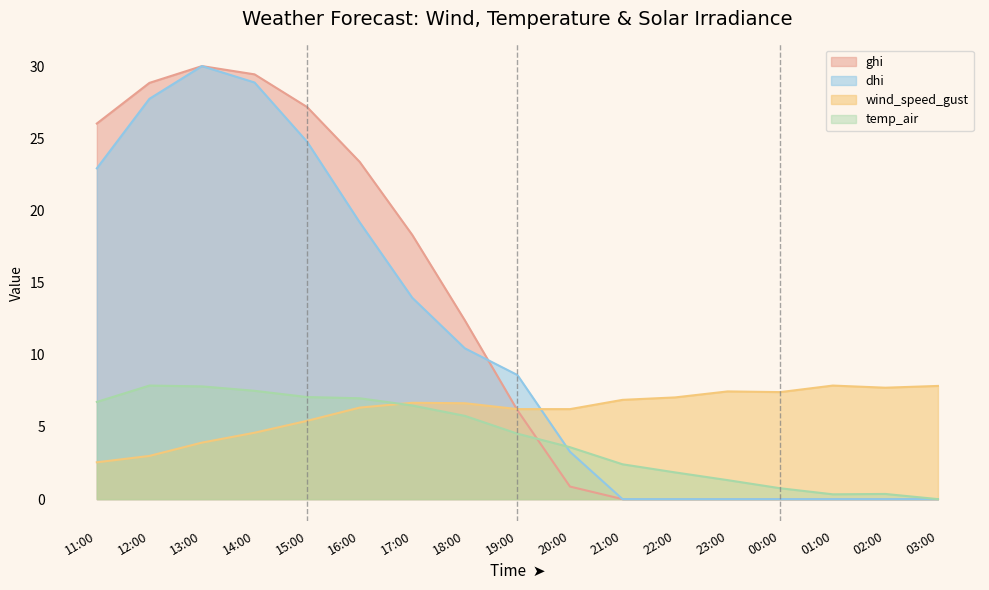

True or false: wind_speed_gust and ghi intersect in this chart.

True